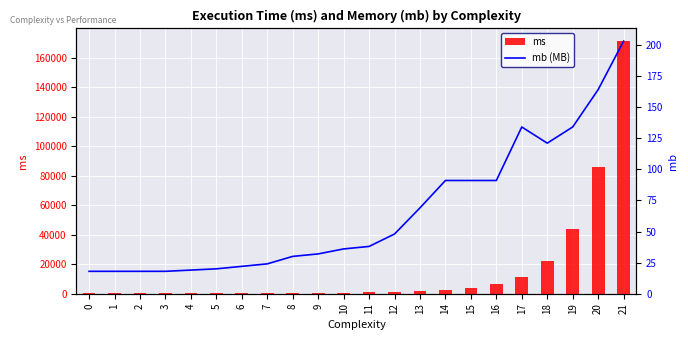

How many values in the mb (MB) series are below 38?

11